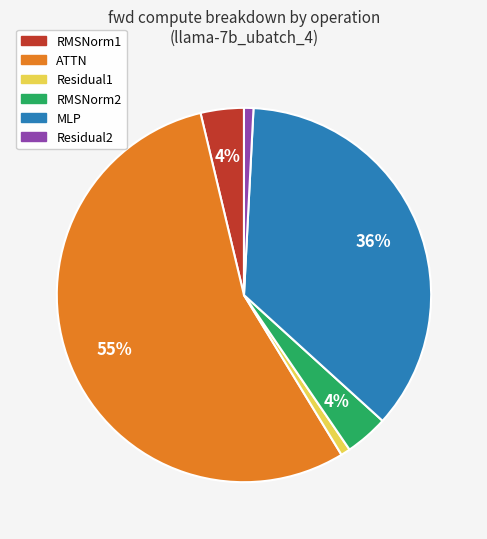

To the nearest percent, what is the average slice percentage?

17%